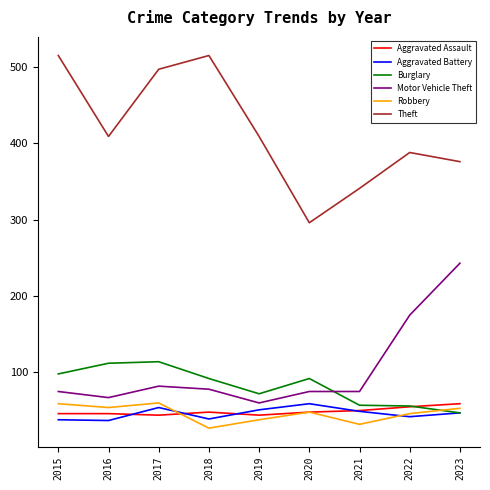

How many Aggravated Assault values are between 46 and 50?

5